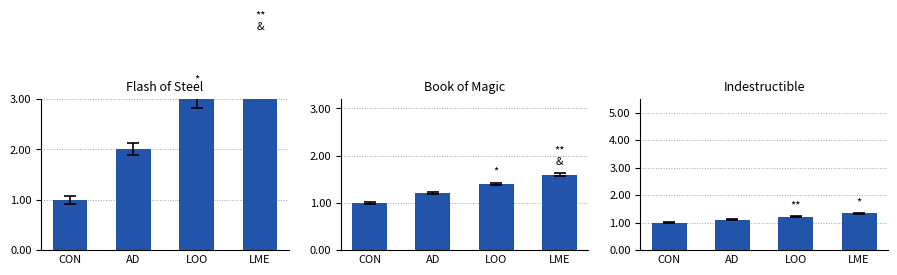

Reading left to right, list all the values displayed in this chart.

Flash of Steel: CON=1.0	AD=2.0	LOO=3.0	LME=4.0
Book of Magic: CON=1.0	AD=1.2	LOO=1.4	LME=1.6
Indestructible: CON=1.0	AD=1.1	LOO=1.2	LME=1.3